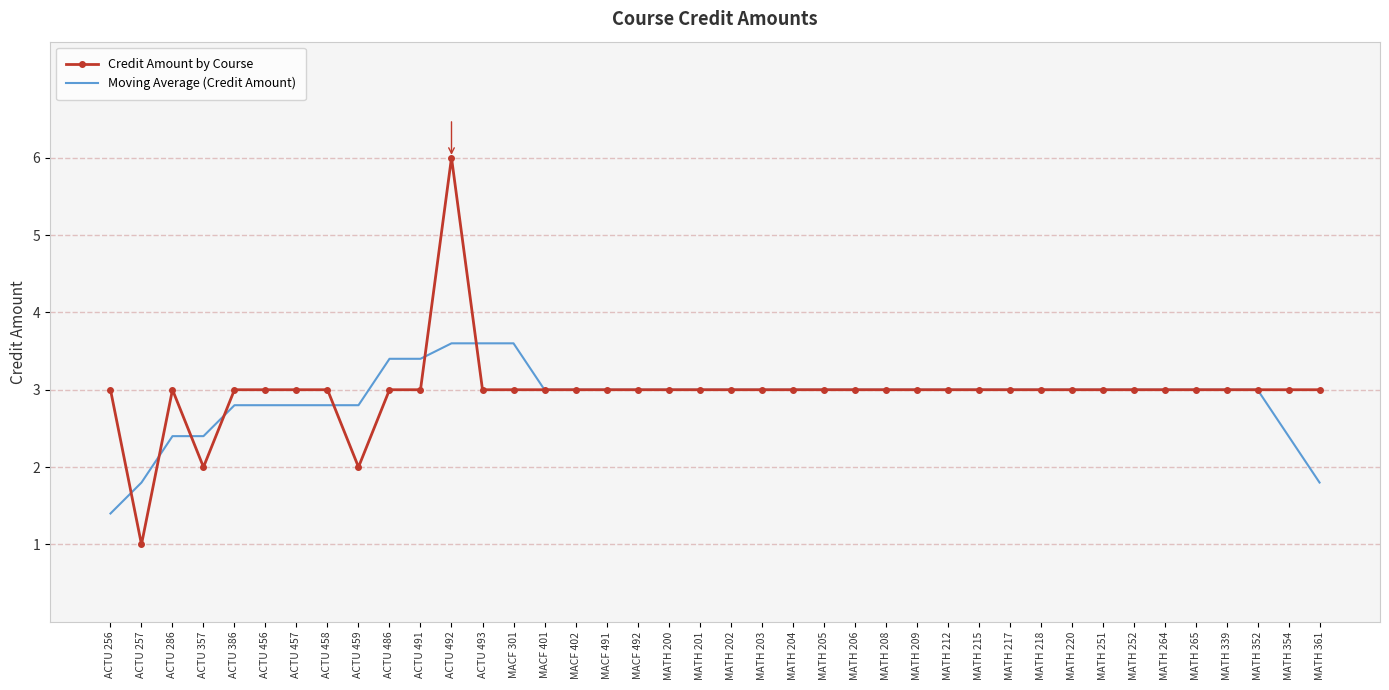

List the series in order of their overall mean, highest first.

Credit Amount by Course, Moving Average (Credit Amount)